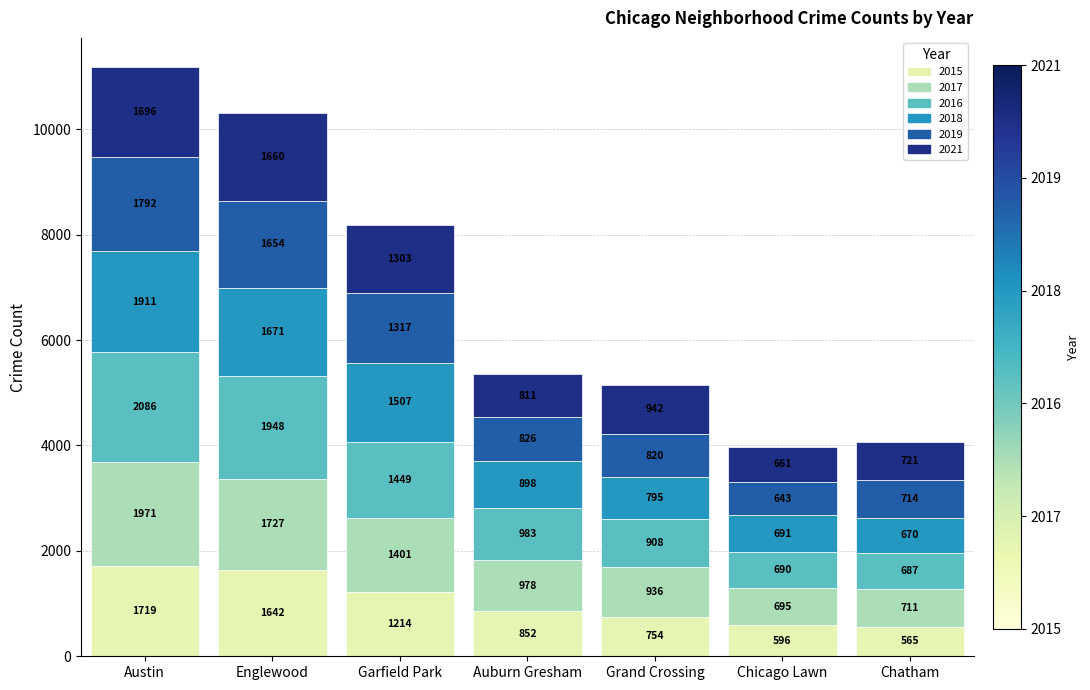

How many series are shown in this chart?

6